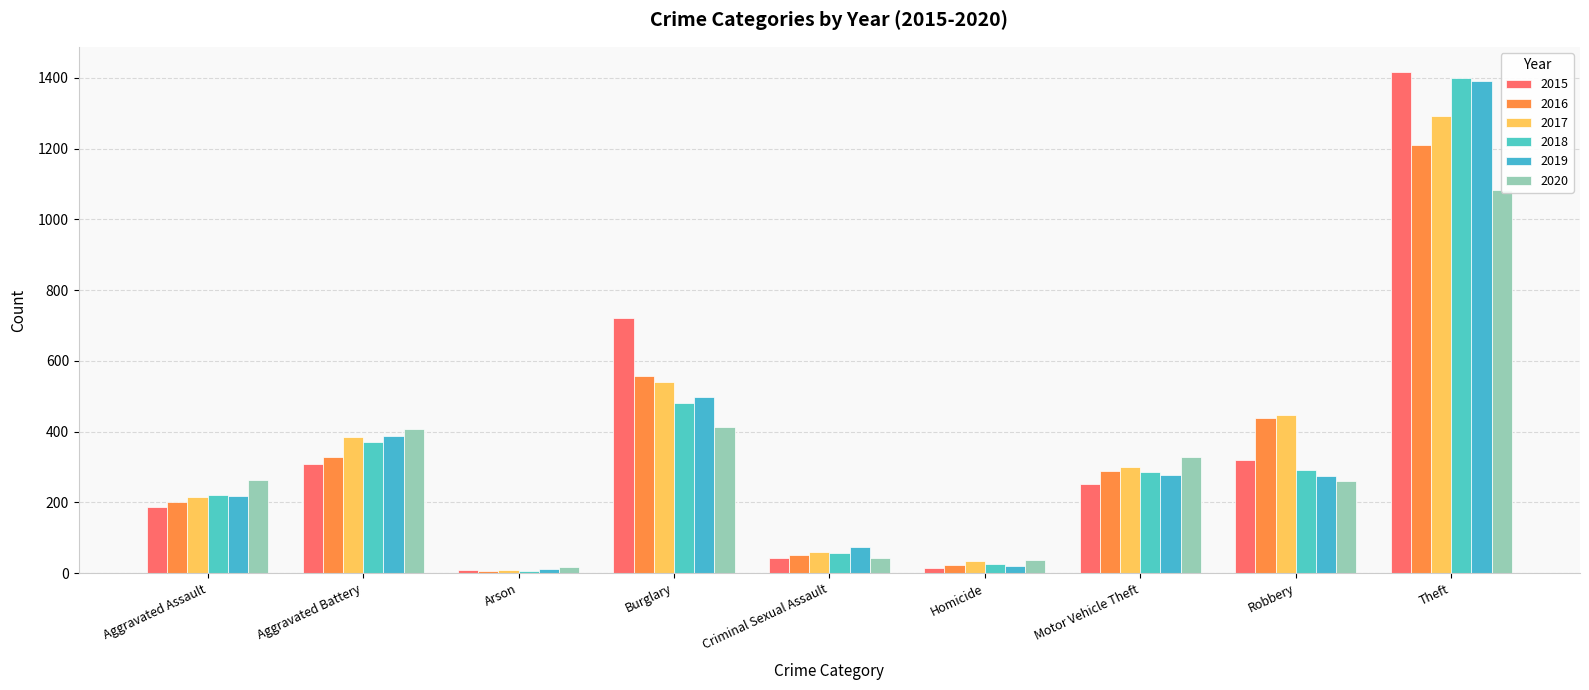

Does the chart contain any negative values?

No